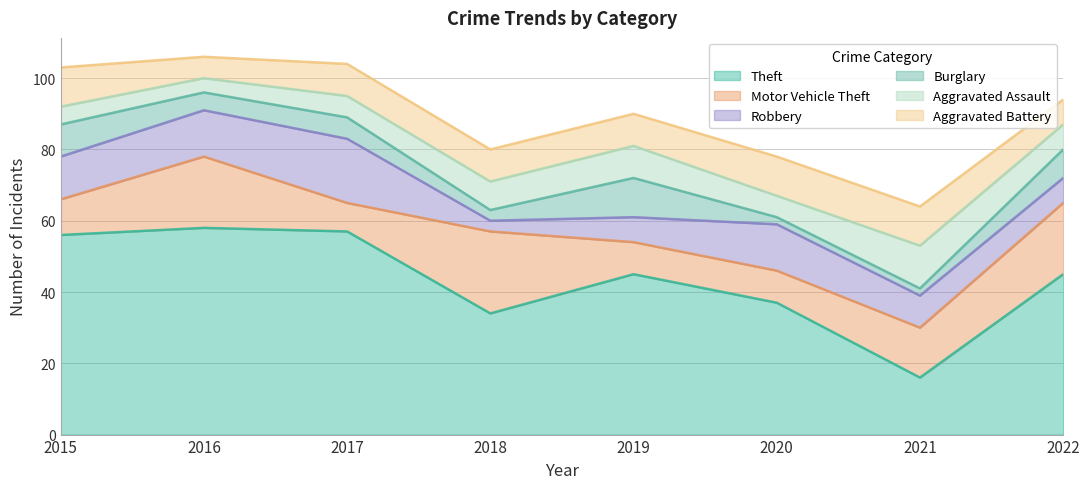

The value of Robbery at 2018 is 3. True or false?

True